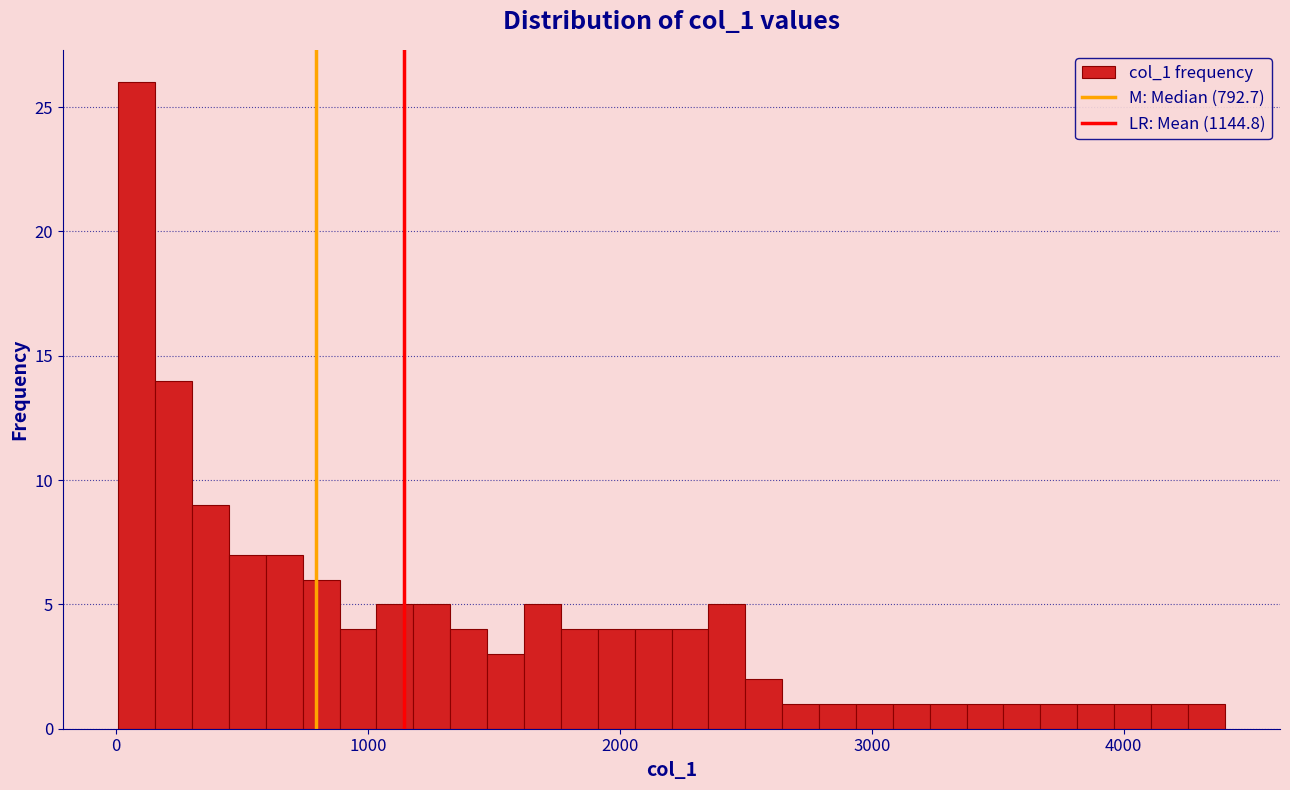

Around what value on the x-axis is the tallest bar? Give the approximate position of its centre, as read against the axis.

100